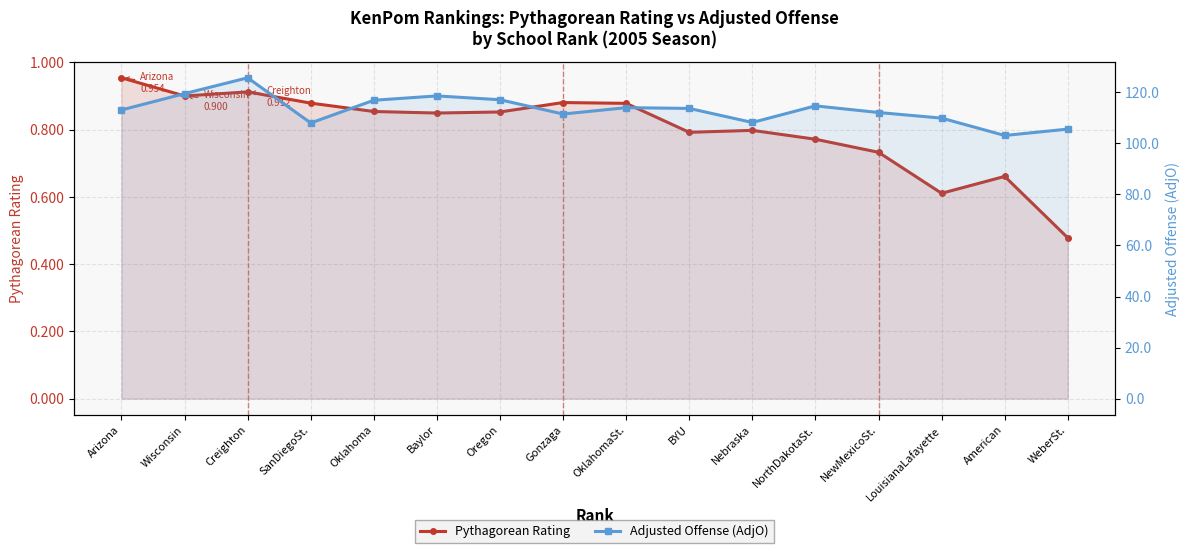

Where is the first local maximum for Pythagorean Rating?

Creighton